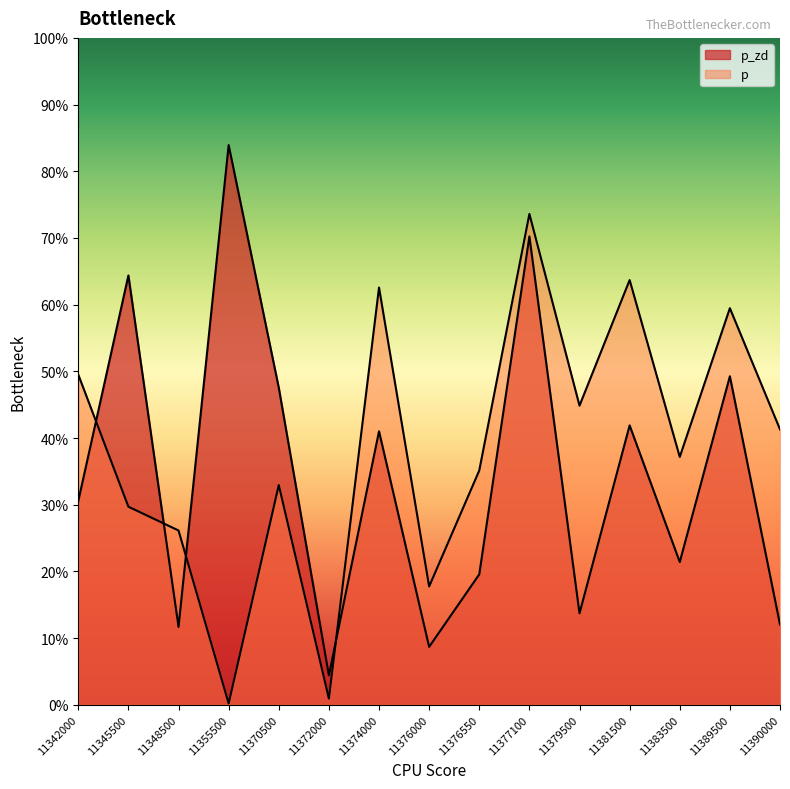

Which series changed the most between 11376550 and 11390000?

p_zd